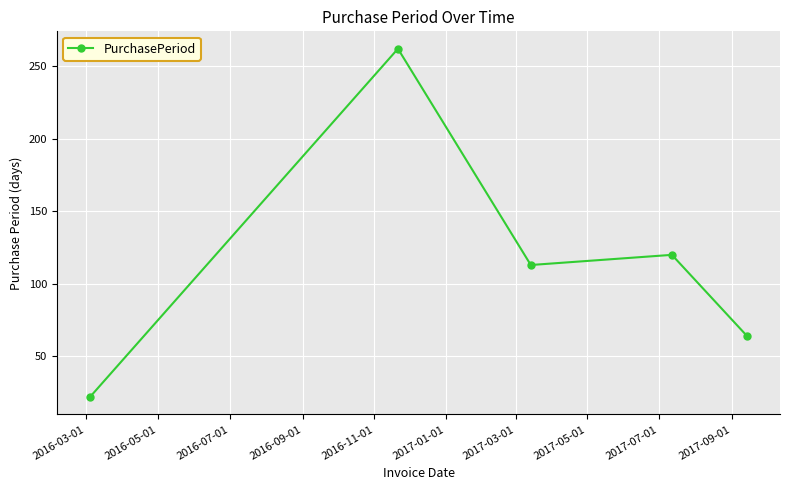

What is the average value?

116